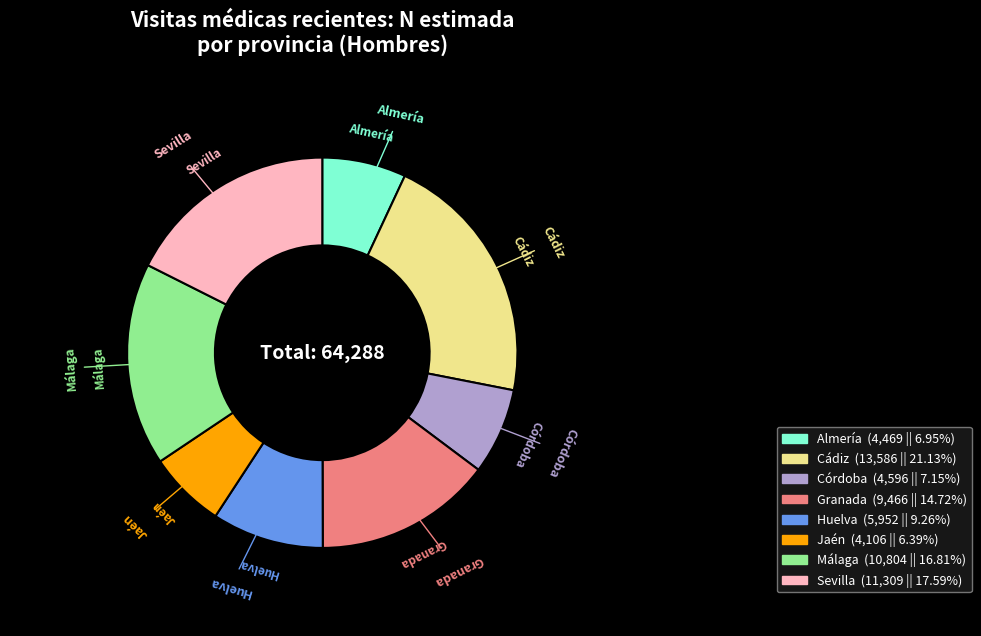

What is the ratio of the value at Granada to the value at Huelva?

1.6